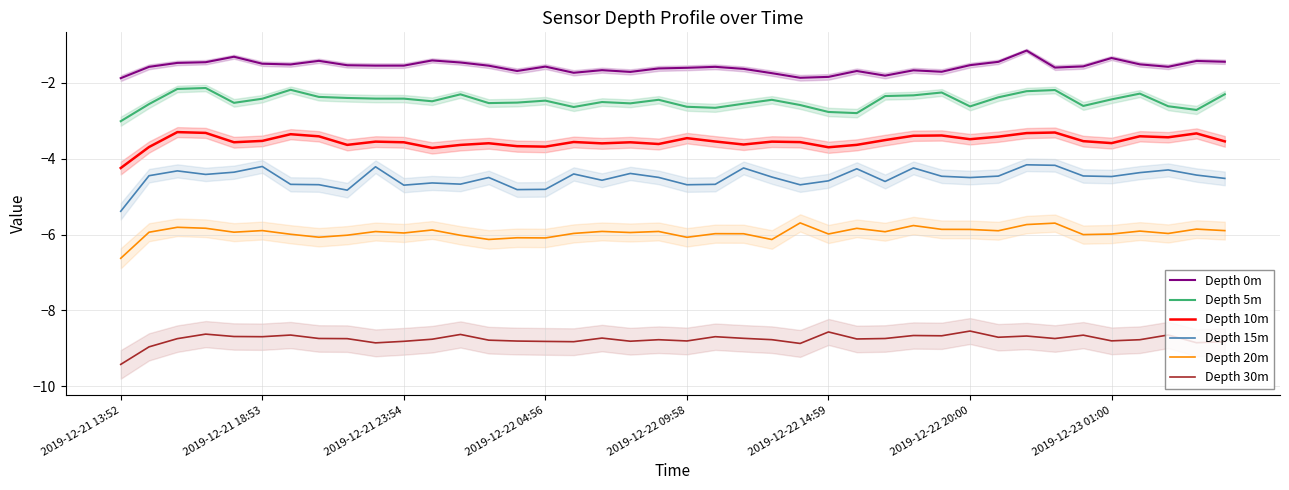

What is the maximum value for Depth 20m?

-5.7